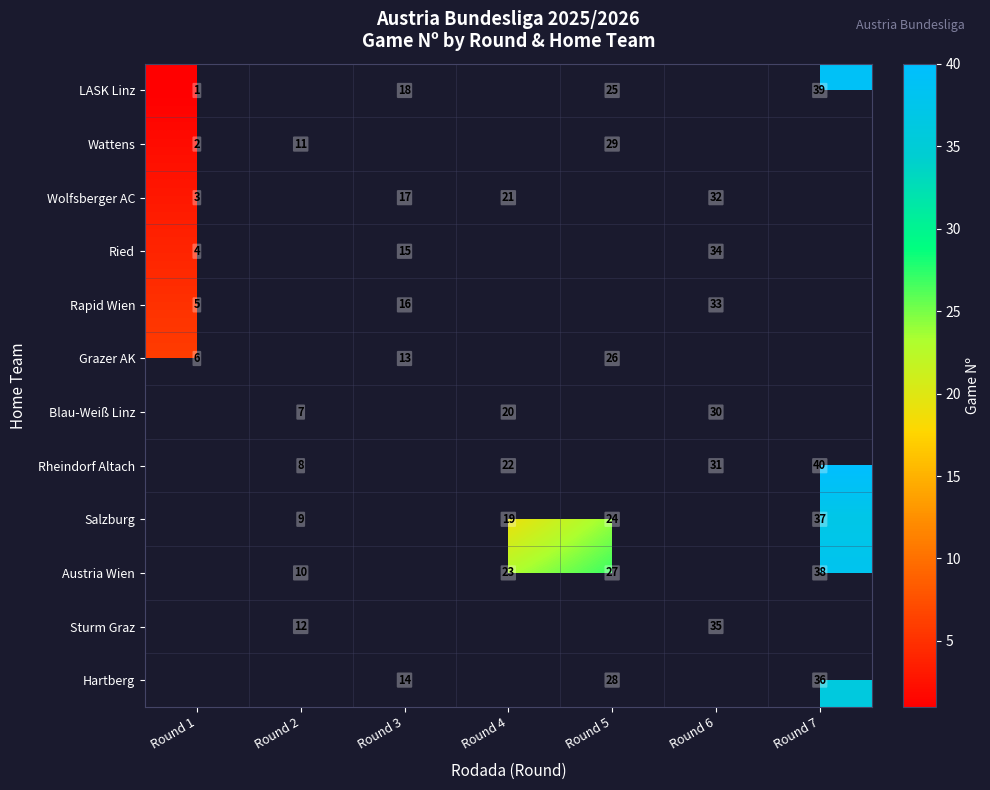

What is the sum of the Rheindorf Altach values at Round 4 and Round 2?

30